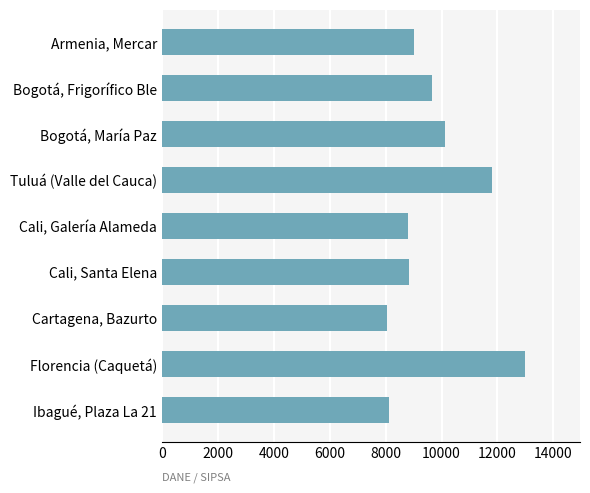

Rank the categories by value from lowest to highest.

Cartagena, Bazurto, Ibagué, Plaza La 21, Cali, Galería Alameda, Cali, Santa Elena, Armenia, Mercar, Bogotá, Frigorífico Ble, Bogotá, María Paz, Tuluá (Valle del Cauca), Florencia (Caquetá)